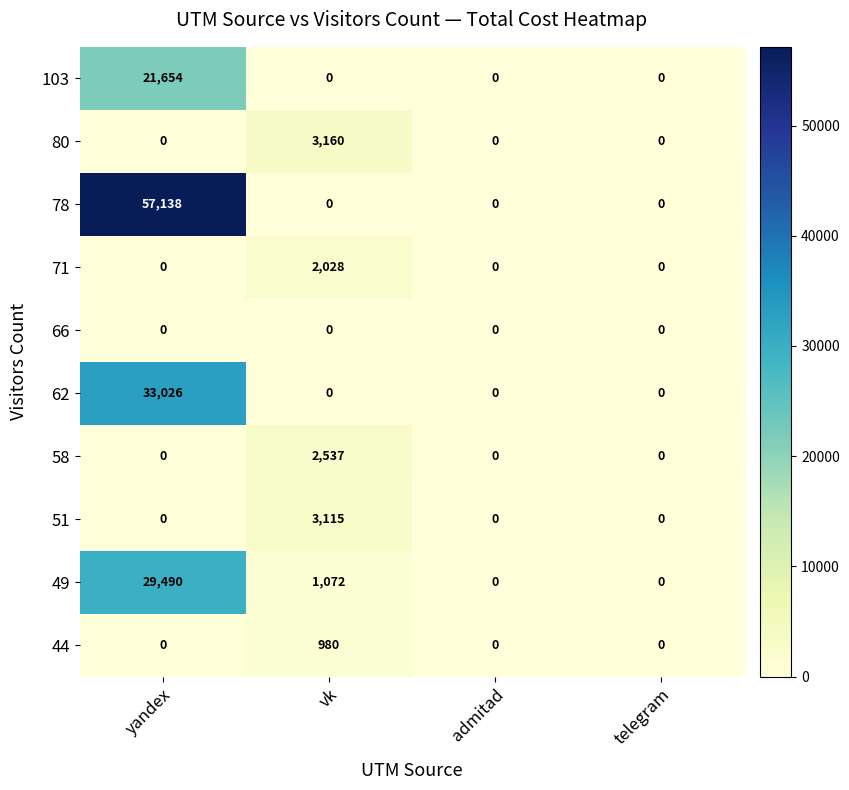

What is the difference between the 51 values at vk and yandex?

3115